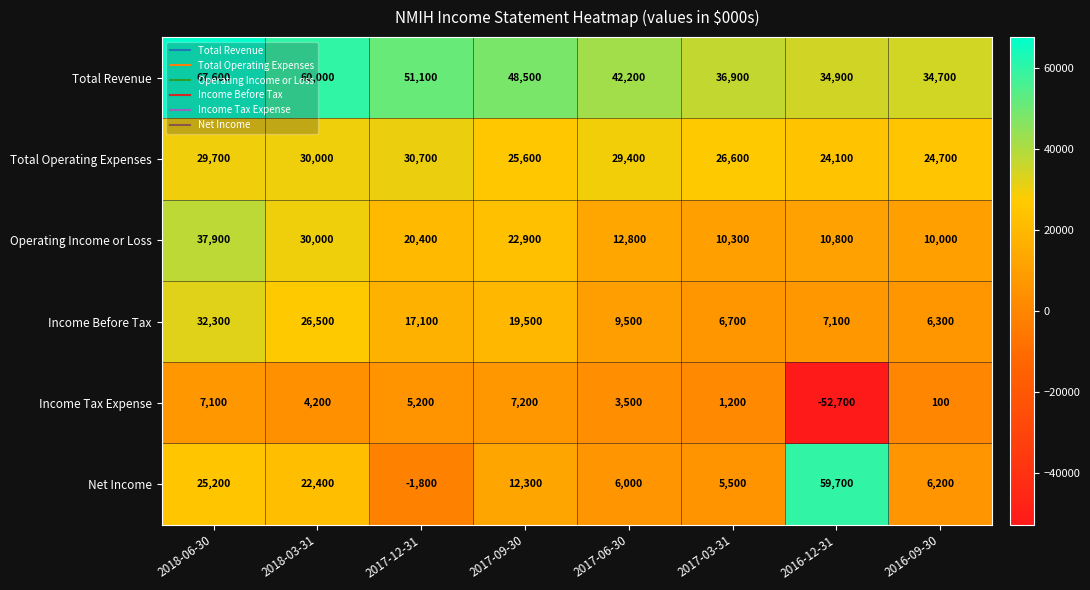

Which series changed the most between 2018-03-31 and 2017-09-30?

Total Revenue